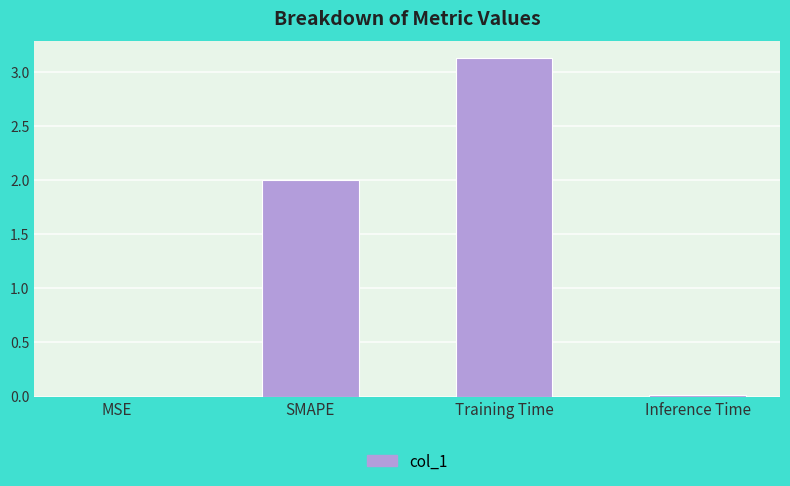

Read the value at SMAPE.

2.0